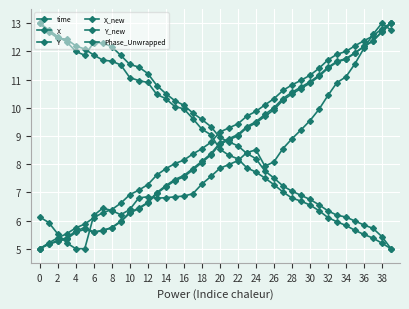

What is the minimum value shown in the chart?

5.0